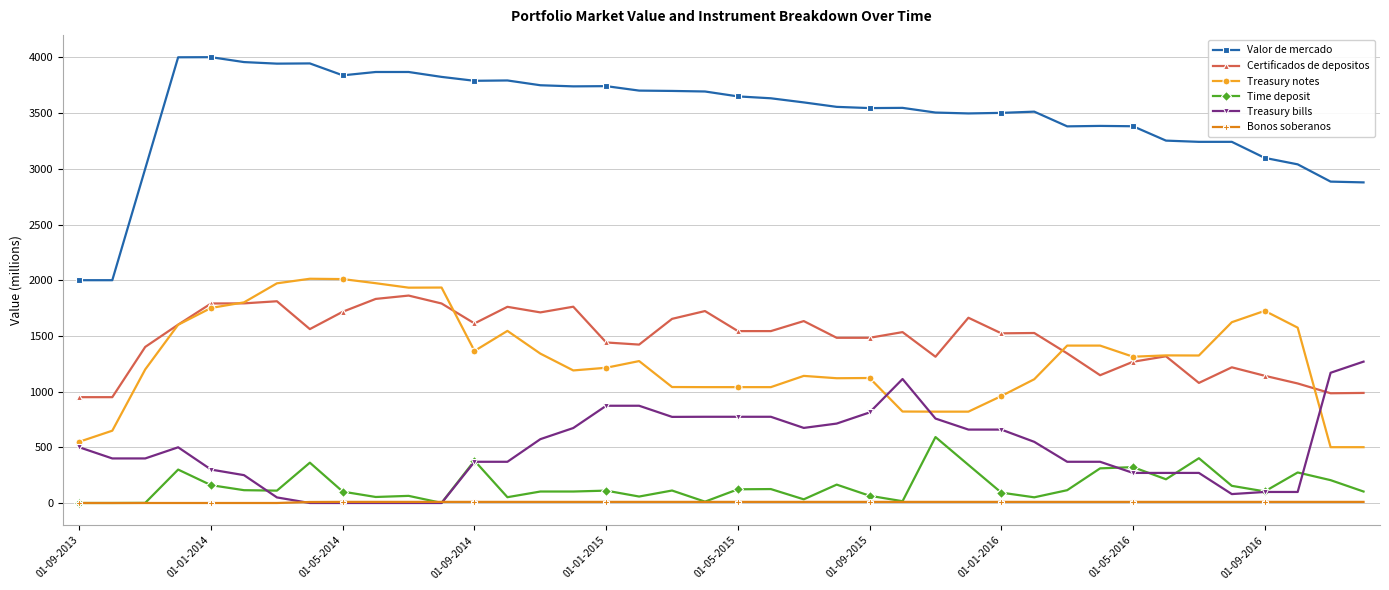

What is the maximum value for Treasury notes?

2013